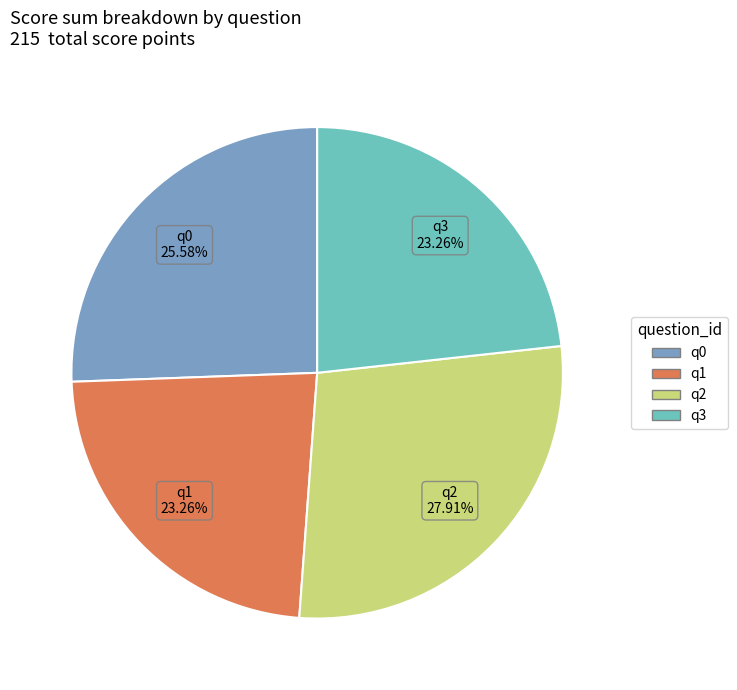

What is the ratio of the value at q3 to the value at q2?

0.8